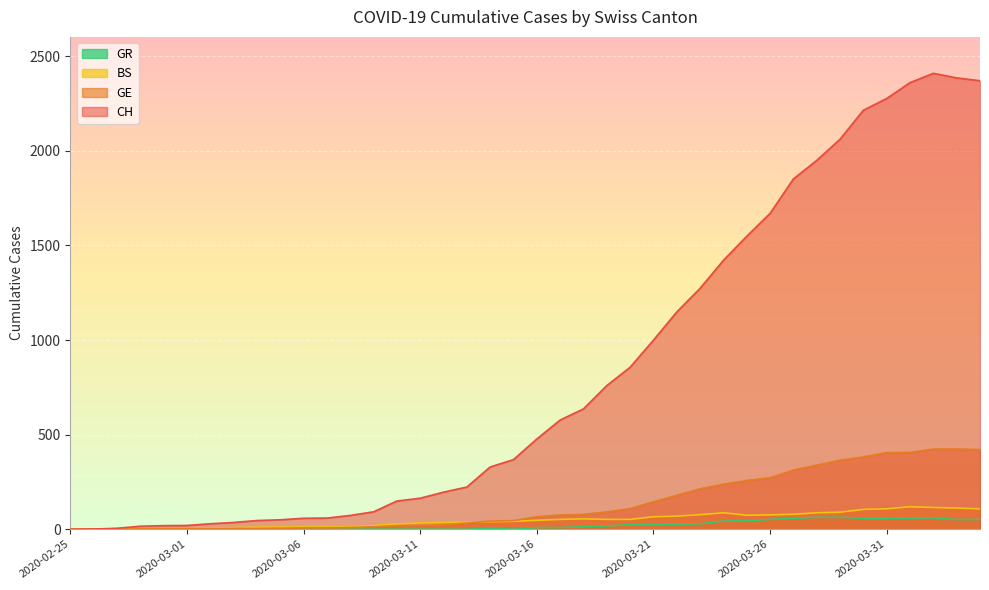

The value of GR at 2020-02-28 is -27. True or false?

False